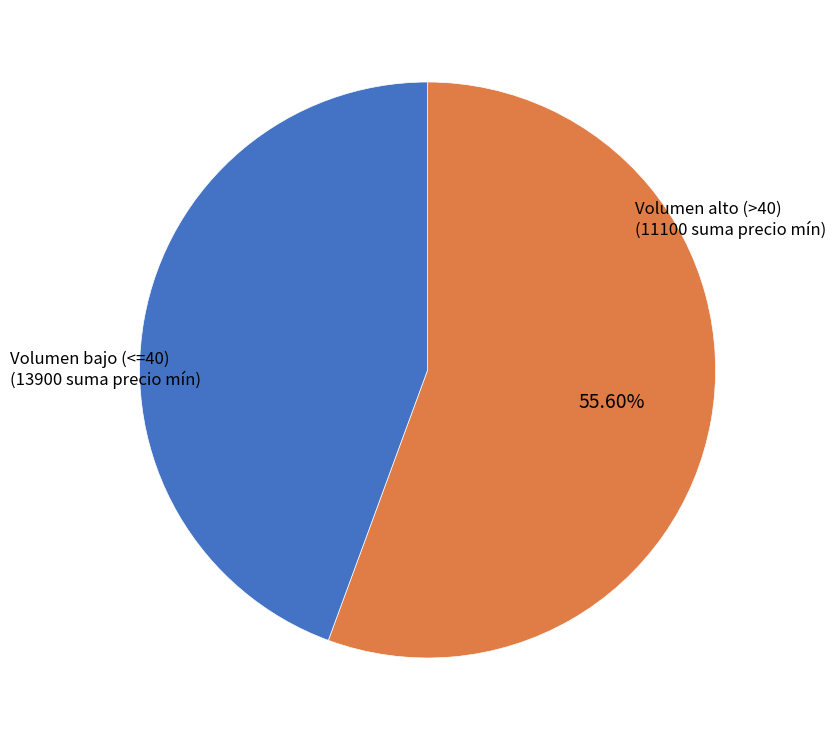

Does any single category account for the majority?

Yes